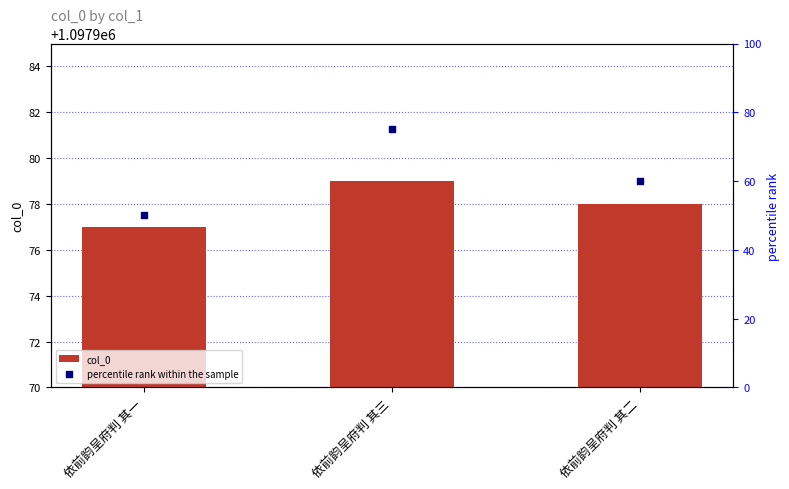

Which series contains the highest Y value?

col_0